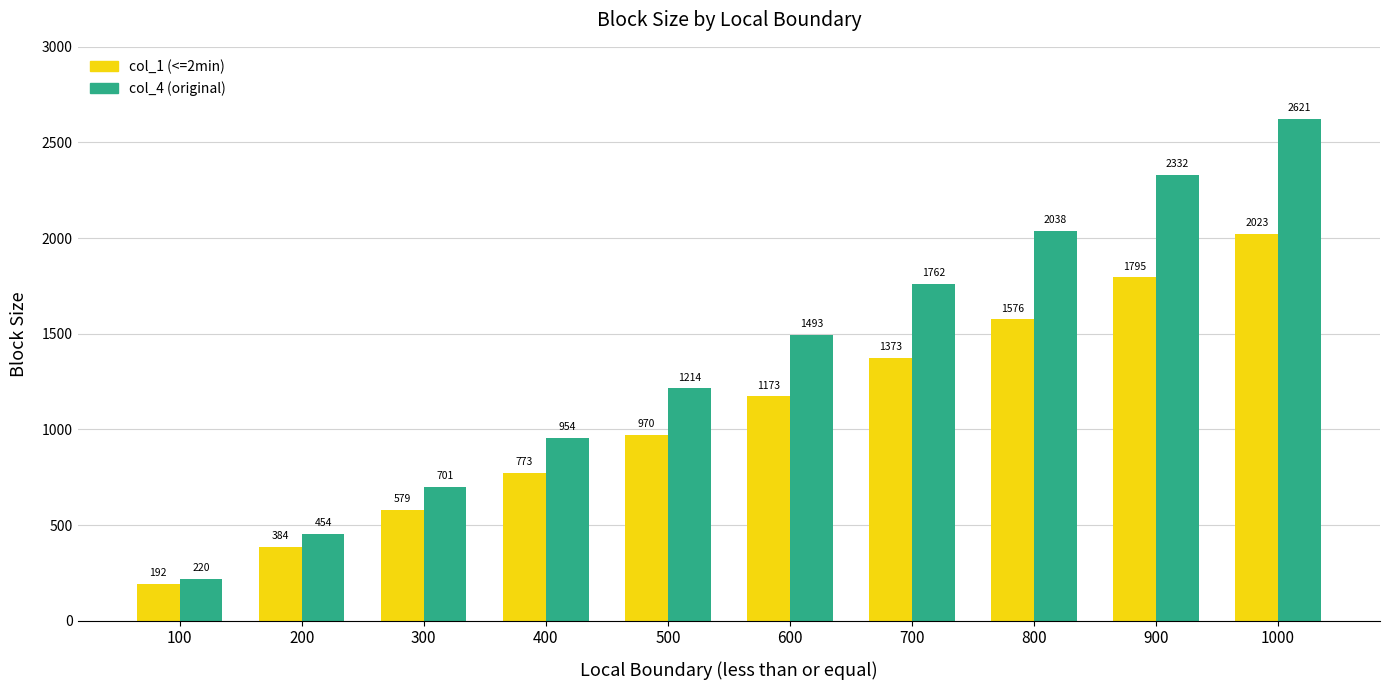

At 500, list the series in order from largest to smallest.

col_4 (original), col_1 (<=2min)